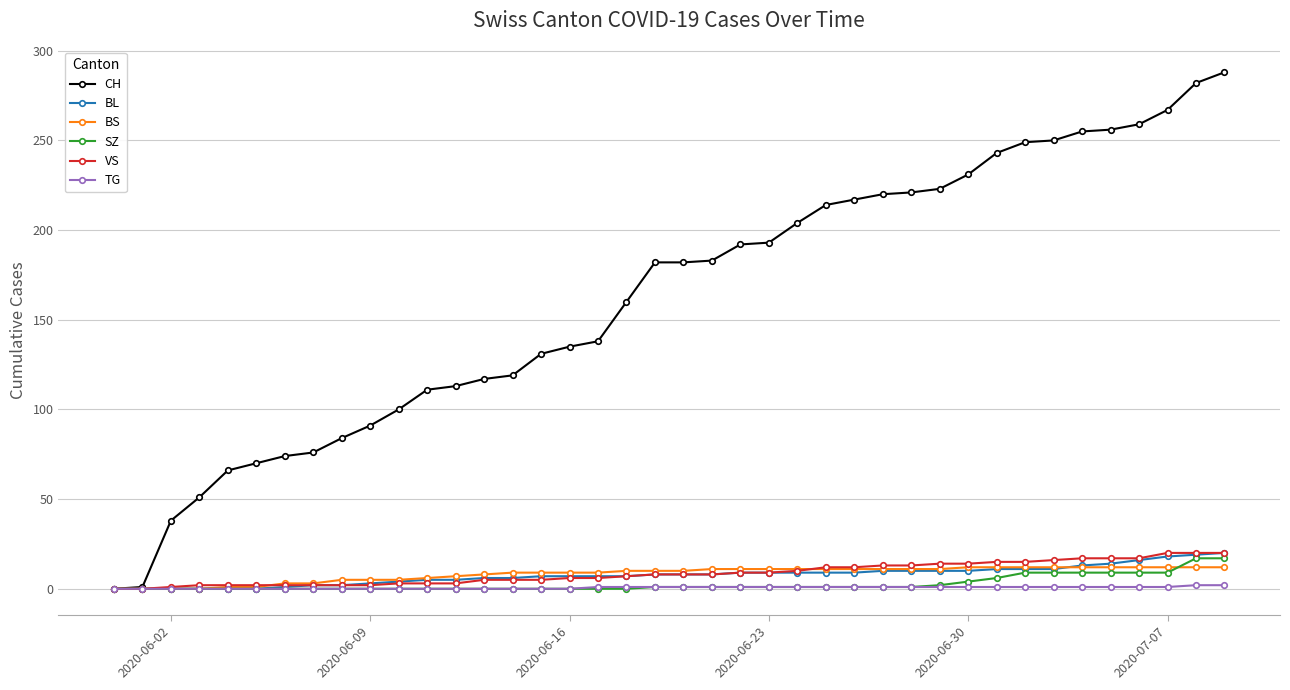

What are all the series names shown in the legend?

CH, BL, BS, SZ, VS, TG